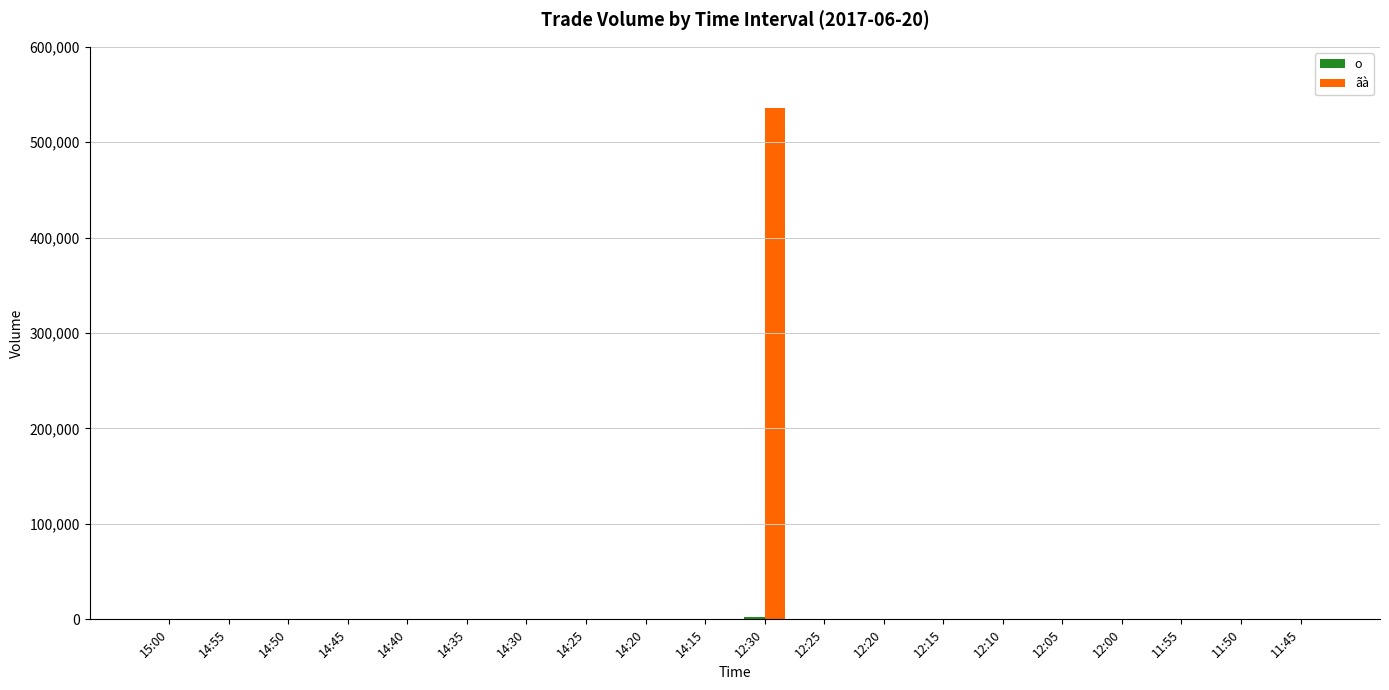

Is it true that ãà equals 251057 at 15:00?

False